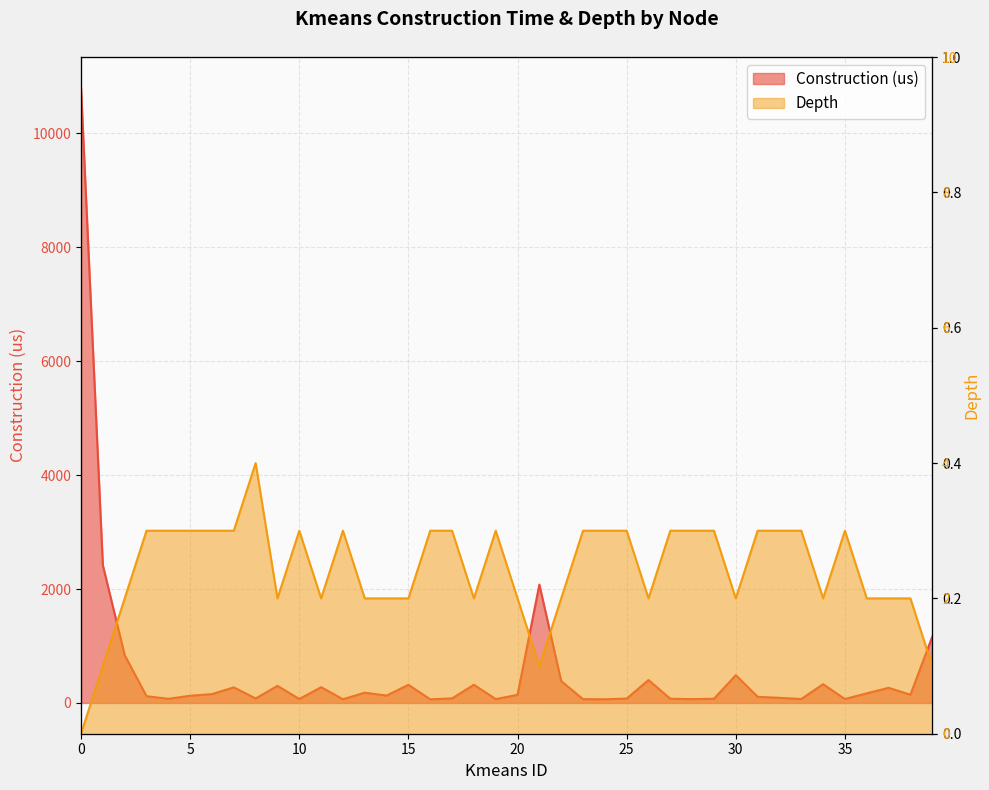

At how many categories does at least one series exceed 7970?

1